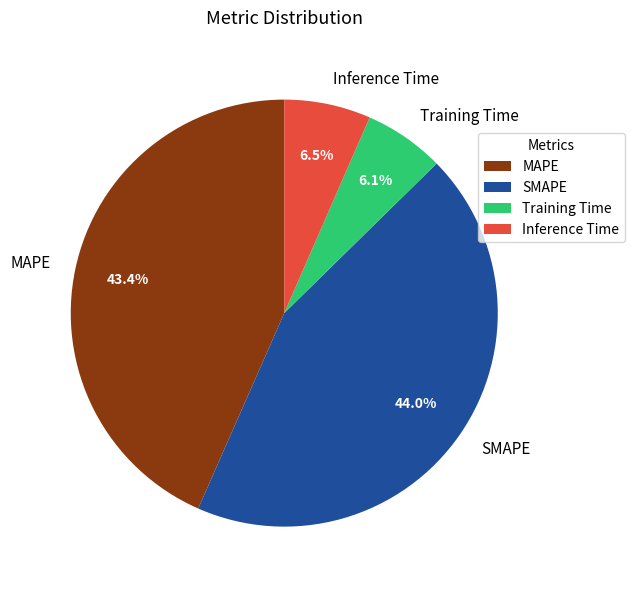

Which category has the biggest portion of the pie?

SMAPE